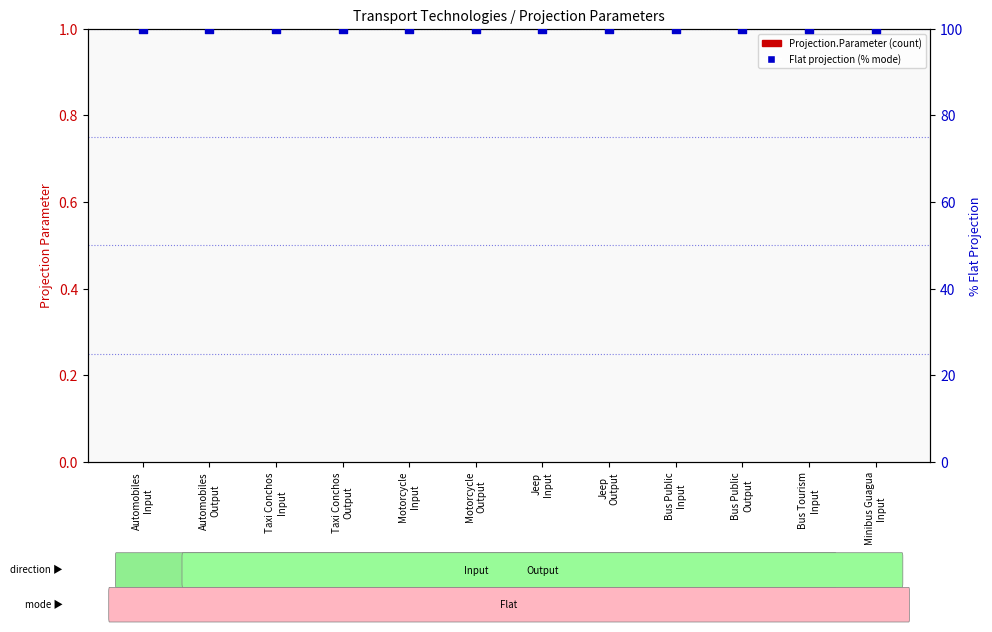

Which series contains the highest Y value?

Projection Mode (Flat=100%)